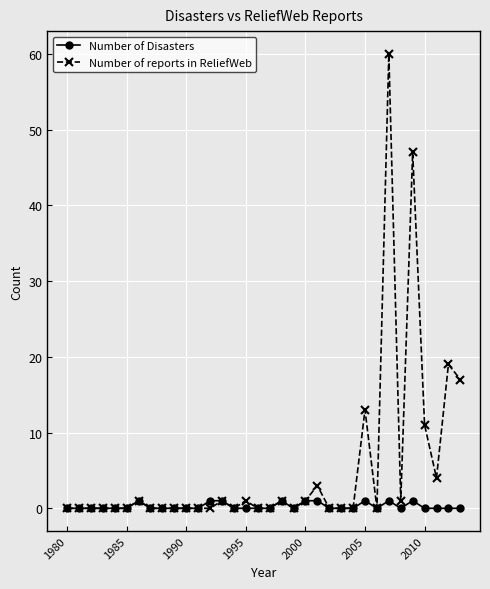

Which series has the largest total across all categories?

Number of reports in ReliefWeb